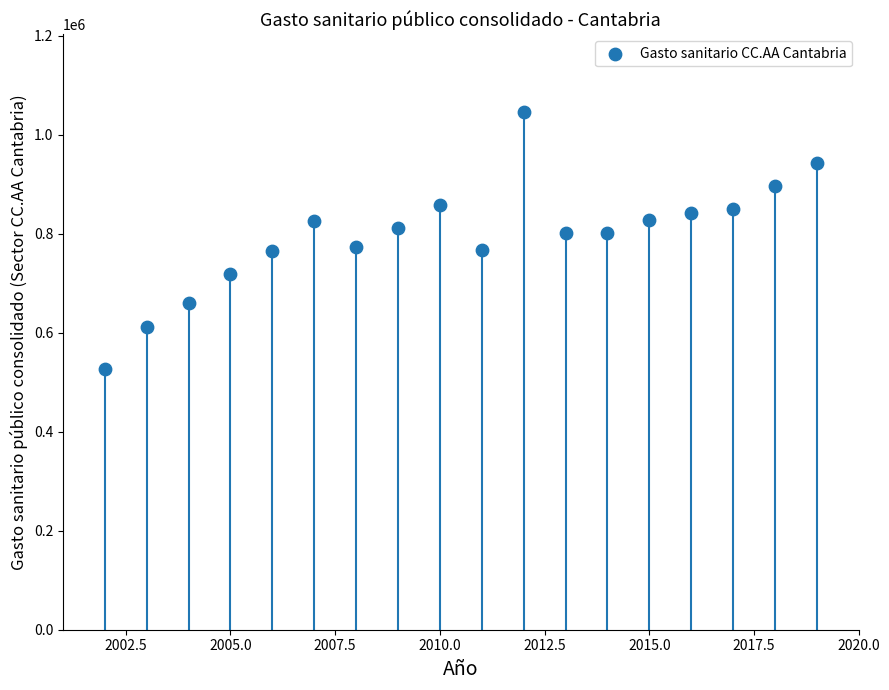

What is the range of Y values (max minus min)?

519942.9